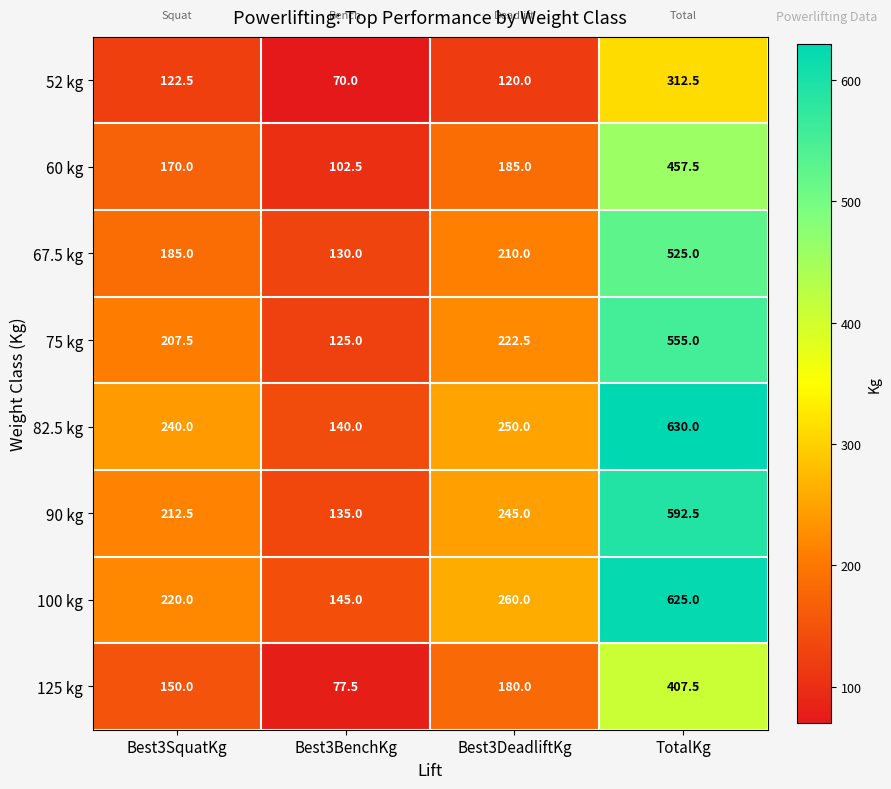

Which series has the largest total across all categories?

82.5 kg